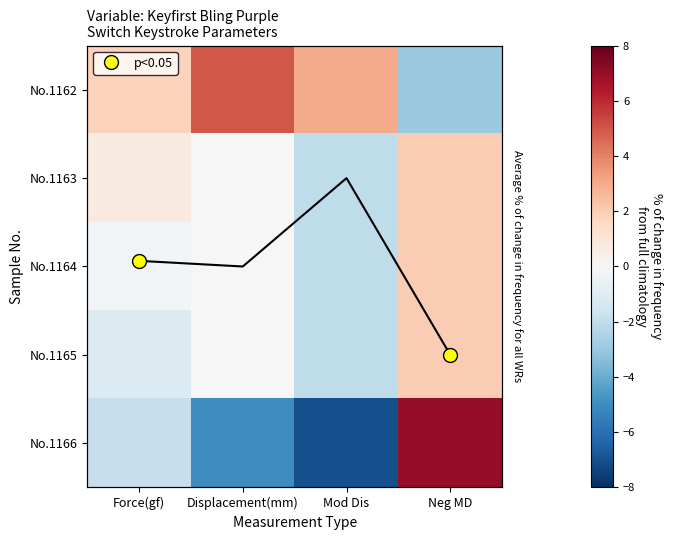

Which series has the largest total across all categories?

No.1162